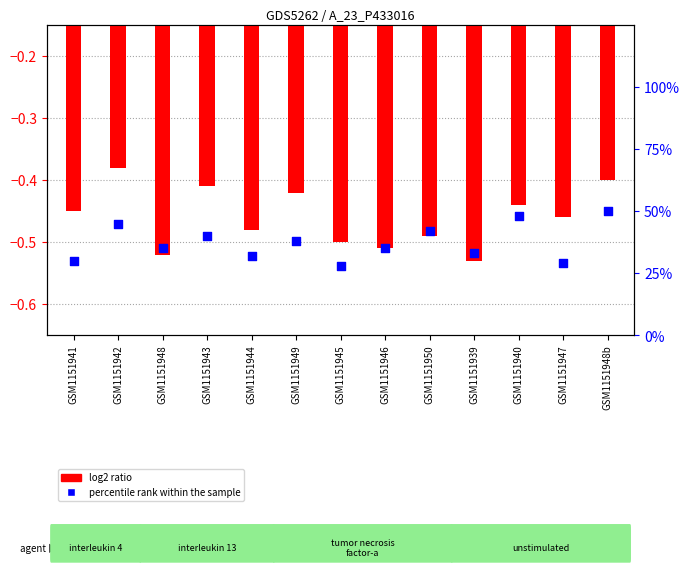

At which category is the sum across all series the highest?

GSM1151948b